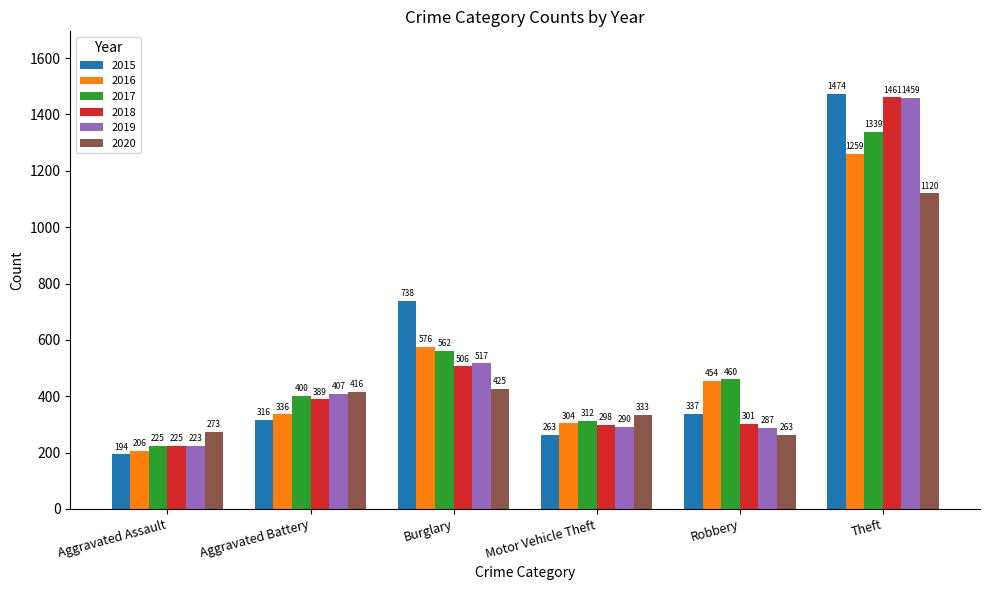

How many data points in 2020 are less than 416?

3